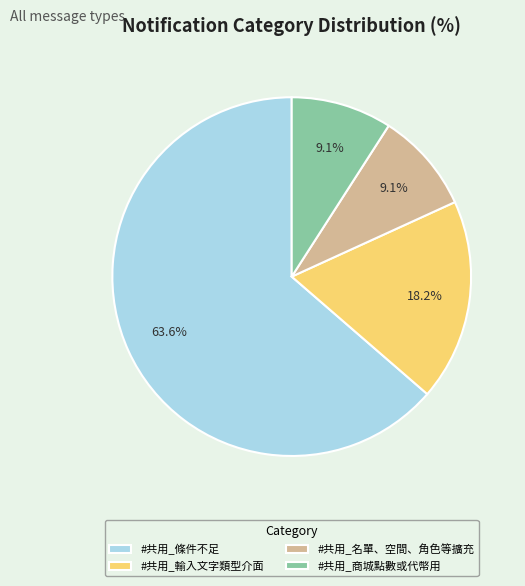

What is the largest slice in the pie chart?

#共用_條件不足